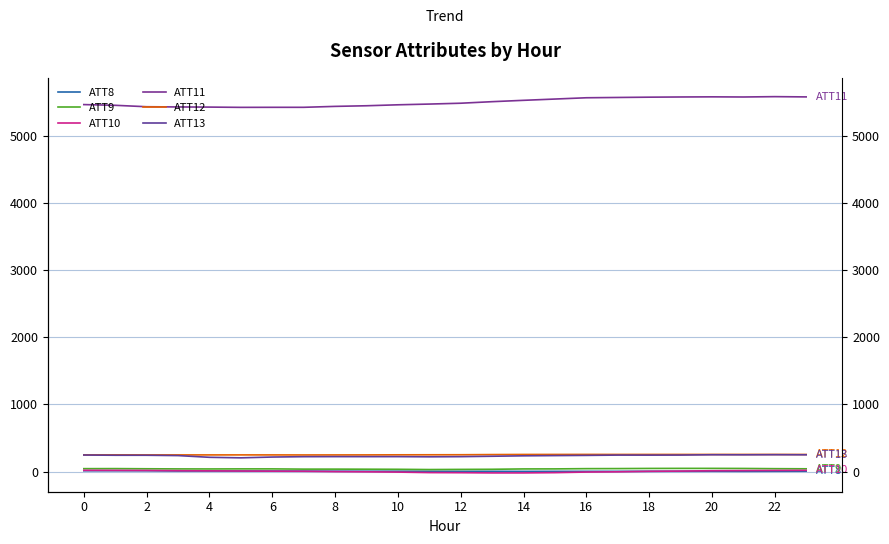

At how many categories does at least one series exceed 19?

24